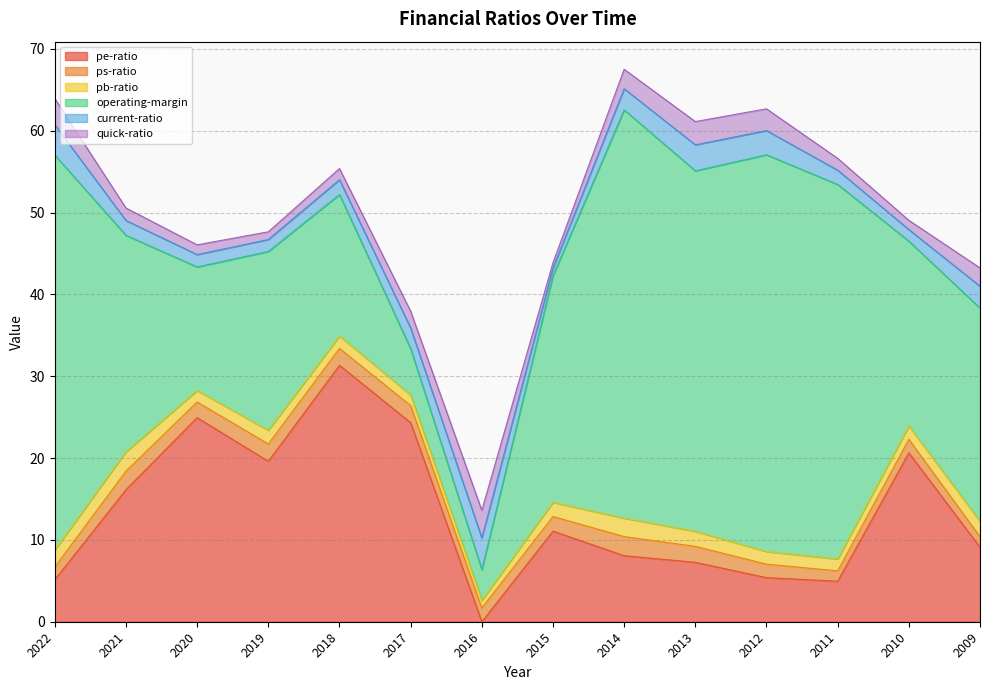

Is the value of pb-ratio at 2010 greater than the value of pe-ratio at 2009?

No